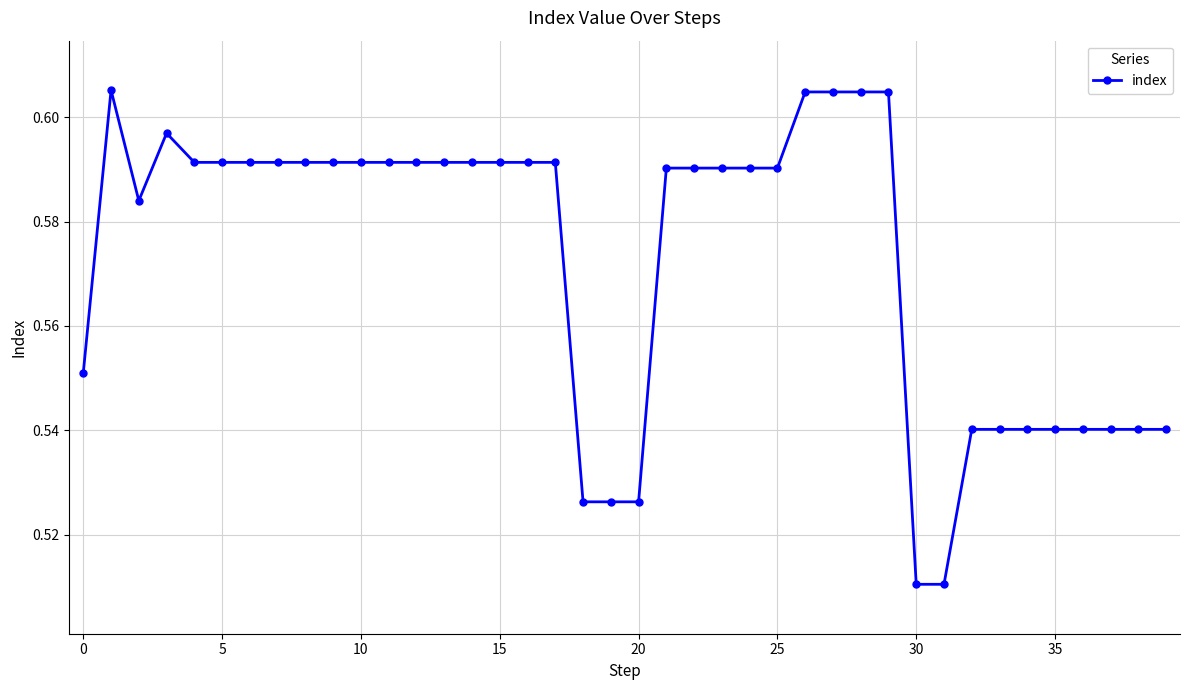

Count the values in the range 0 to 1.

40